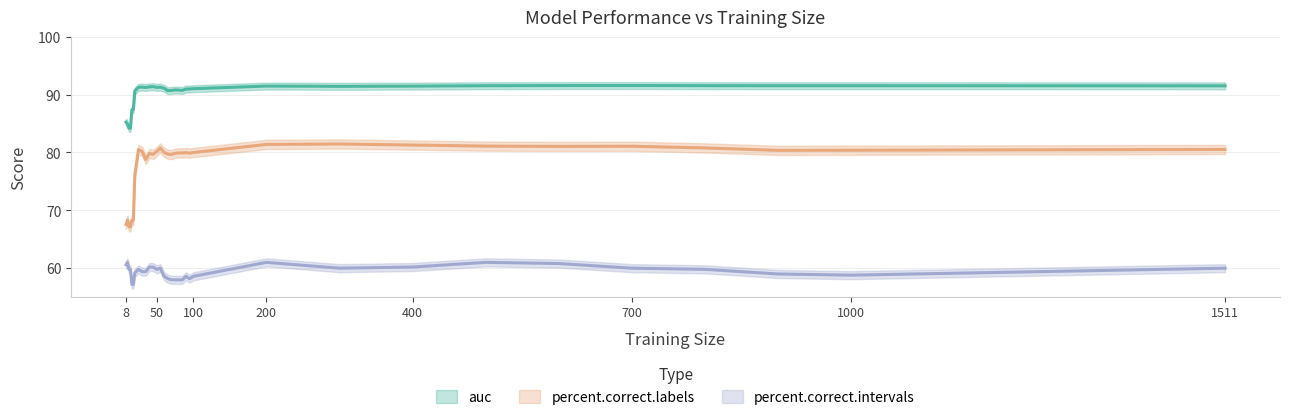

What are all the series names shown in the legend?

auc, percent.correct.labels, percent.correct.intervals